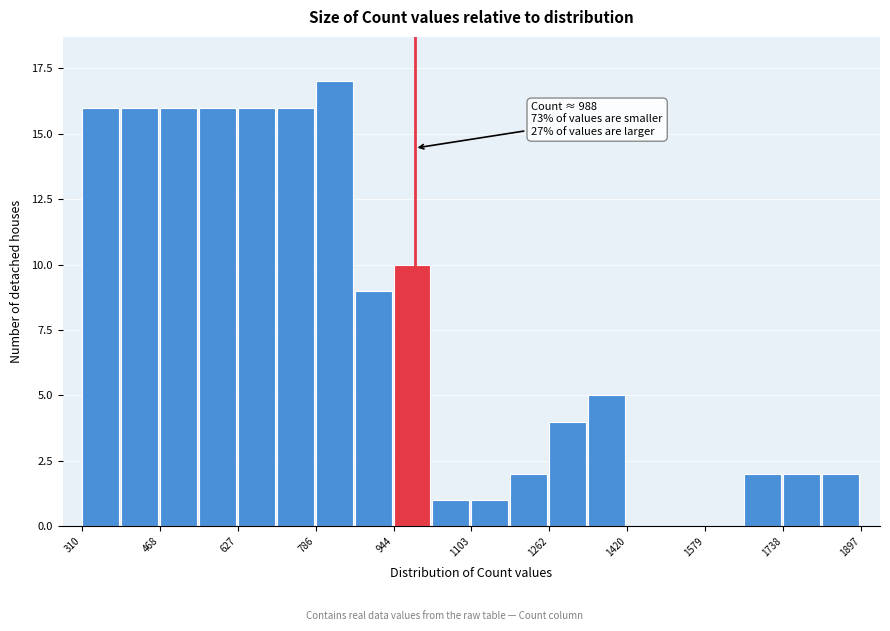

Around what value on the x-axis is the tallest bar? Give the approximate position of its centre, as read against the axis.

820